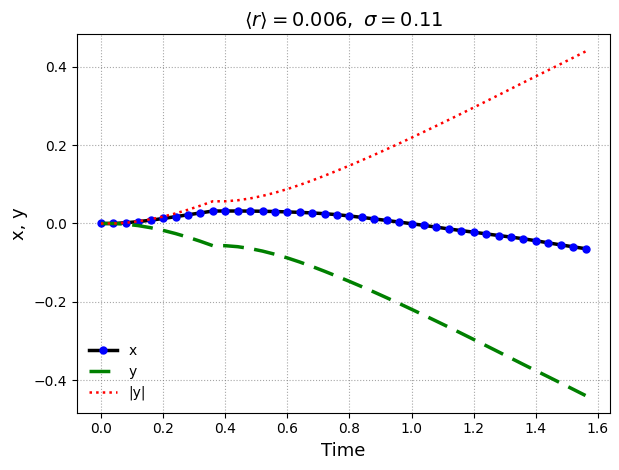

List the series in order of their overall mean, highest first.

|y|, x, y